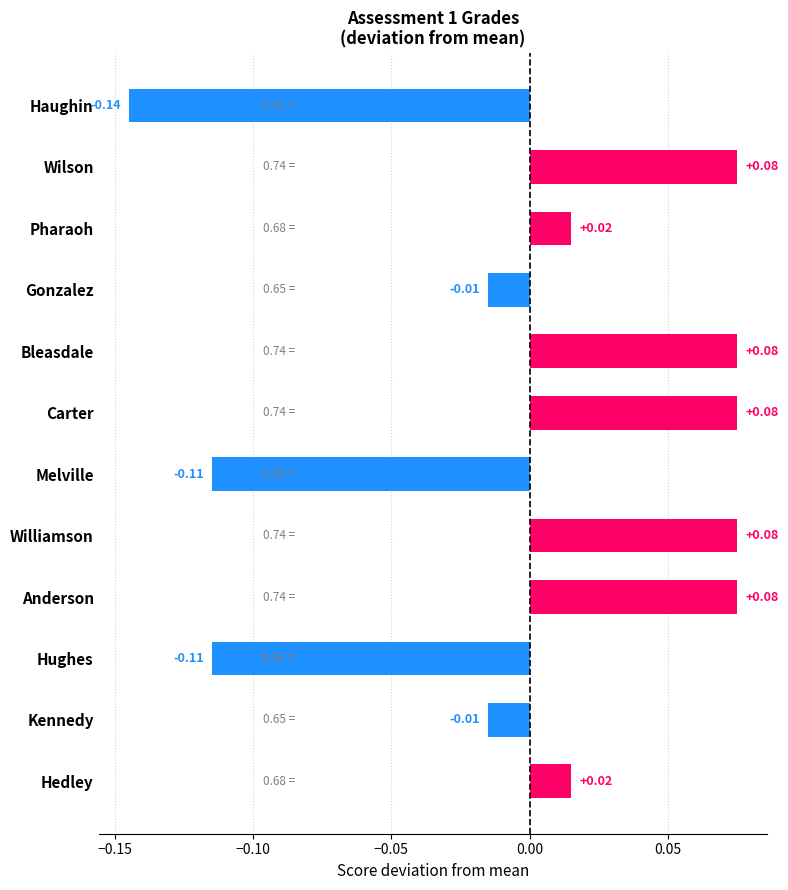

What is the label of the 1st bar from the top?

Haughin